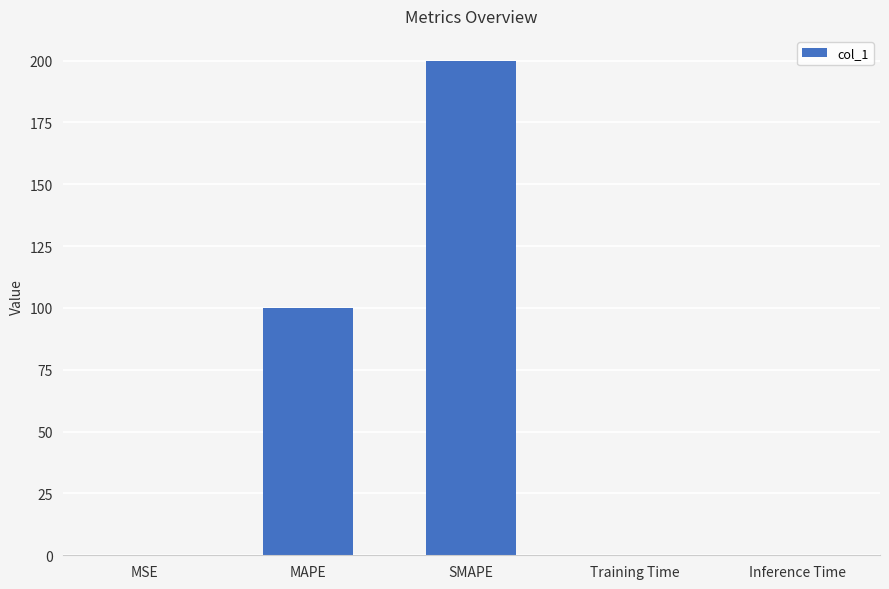

Count the number of categories in the chart.

5